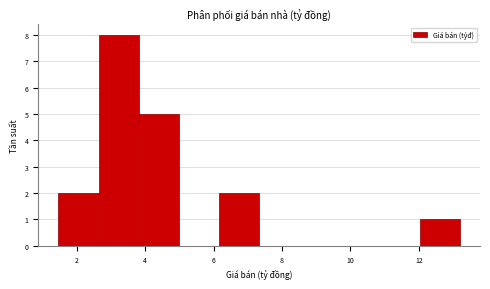

Over which range of the x-axis is the bar tallest?

2.6 to 3.8